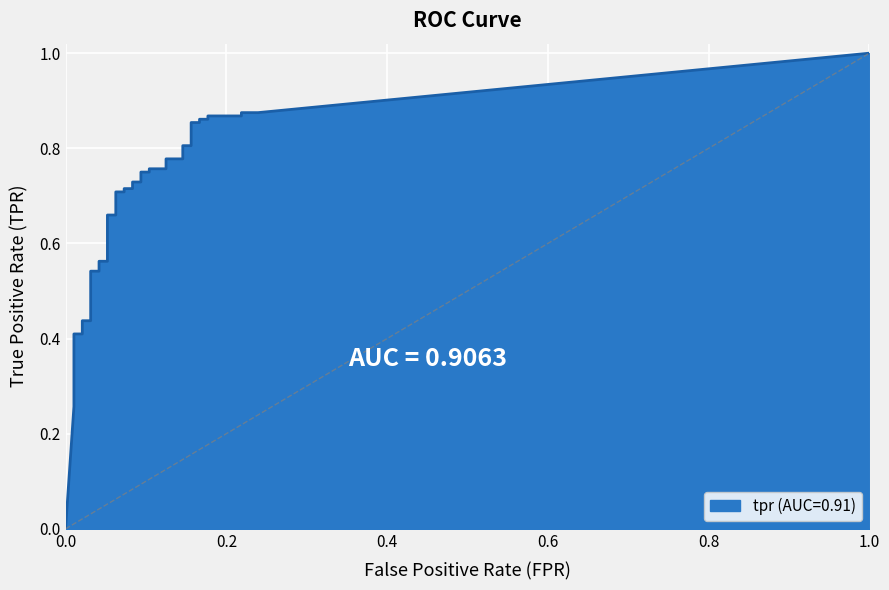

Reading left to right, extract all data points from this chart.

0=0.0	1=0.3	2=0.3	3=0.3	4=0.3	5=0.3	6=0.4	7=0.4	8=0.4	9=0.4	10=0.4	11=0.4	12=0.5	13=0.5	14=0.6	15=0.6	16=0.7	17=0.7	18=0.7	19=0.7	20=0.7	21=0.7	22=0.7	23=0.7	24=0.8	25=0.8	26=0.8	27=0.8	28=0.8	29=0.8	30=0.8	31=0.8	32=0.9	33=0.9	34=0.9	35=0.9	36=0.9	37=0.9	38=0.9	39=0.9